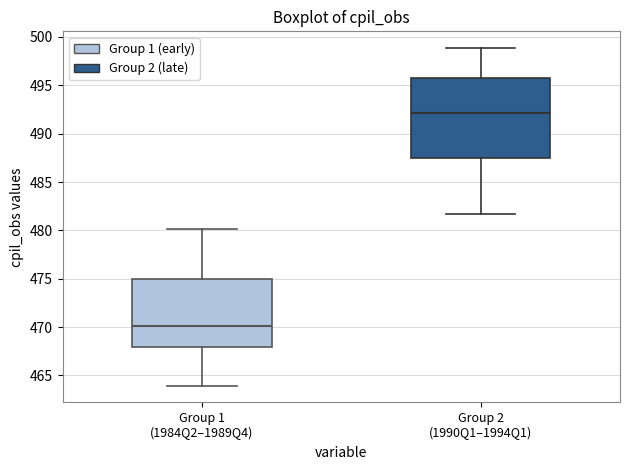

Which box is the tallest, from its lower edge to its upper edge?

Group 2 (1990Q1–1994Q1)